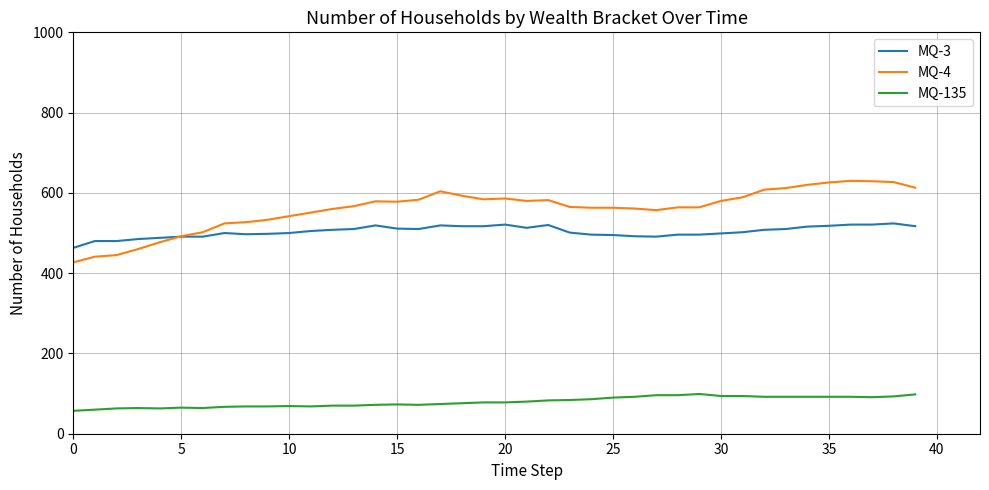

Which series has the largest total across all categories?

MQ-4